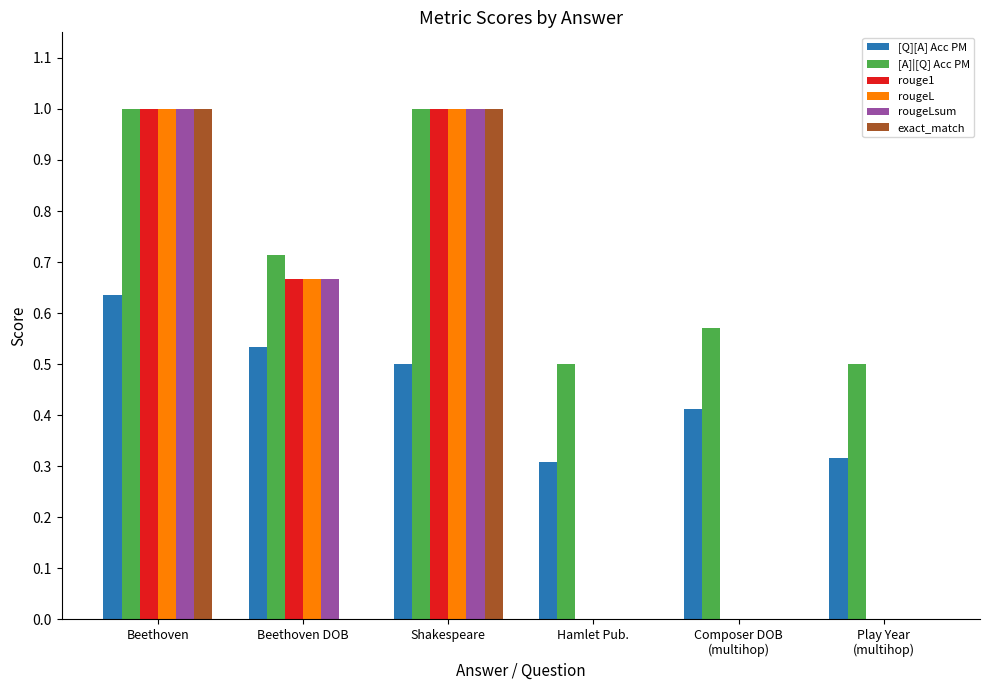

Count the number of data series in this chart.

6